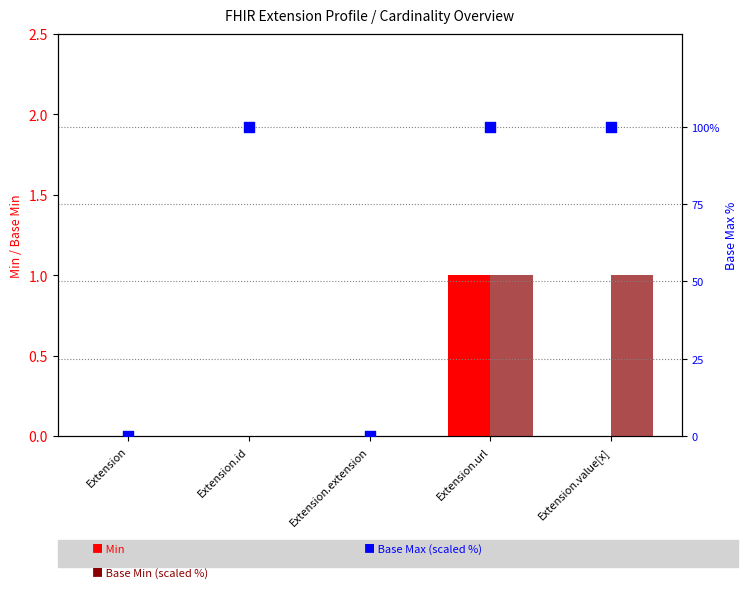

What are all the series names shown in the legend?

Min, Base Min, Base Max (scaled %)